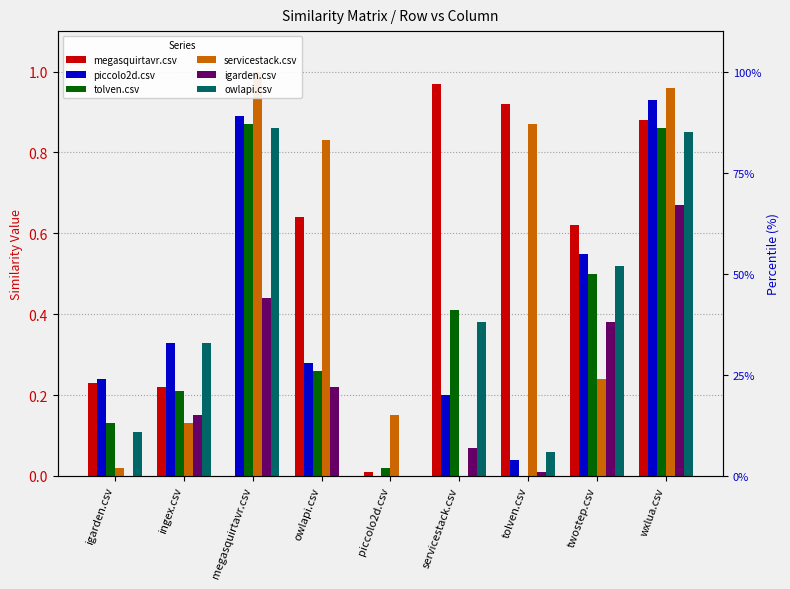

How many bars are there in each group?

6